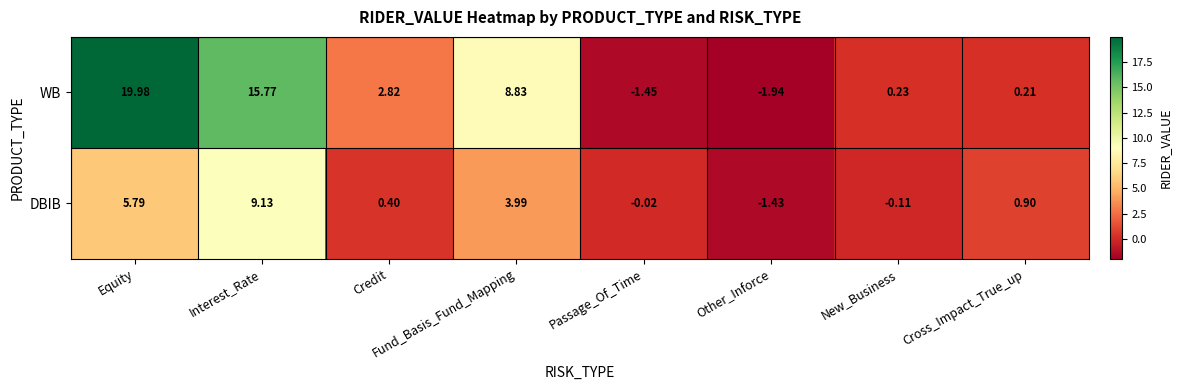

At how many categories does at least one series exceed 12?

2